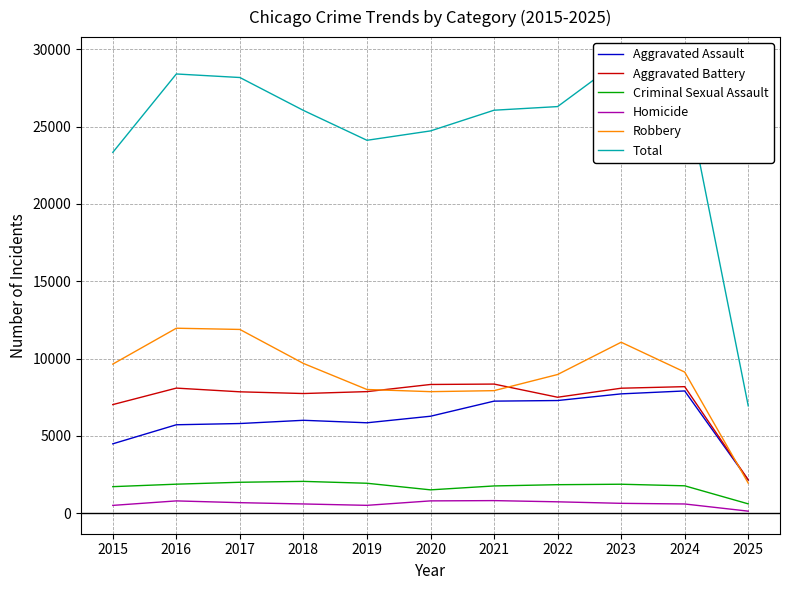

True or false: Robbery and Homicide intersect in this chart.

False